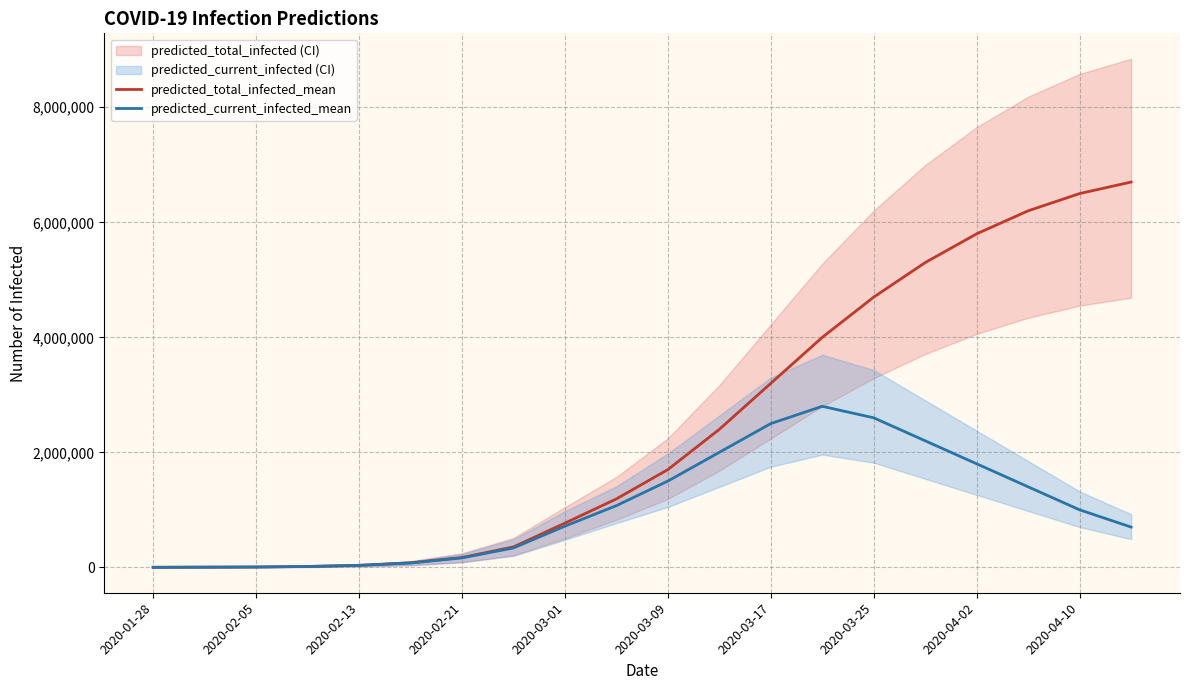

What is the maximum value for predicted_total_infected_mean?

6700000